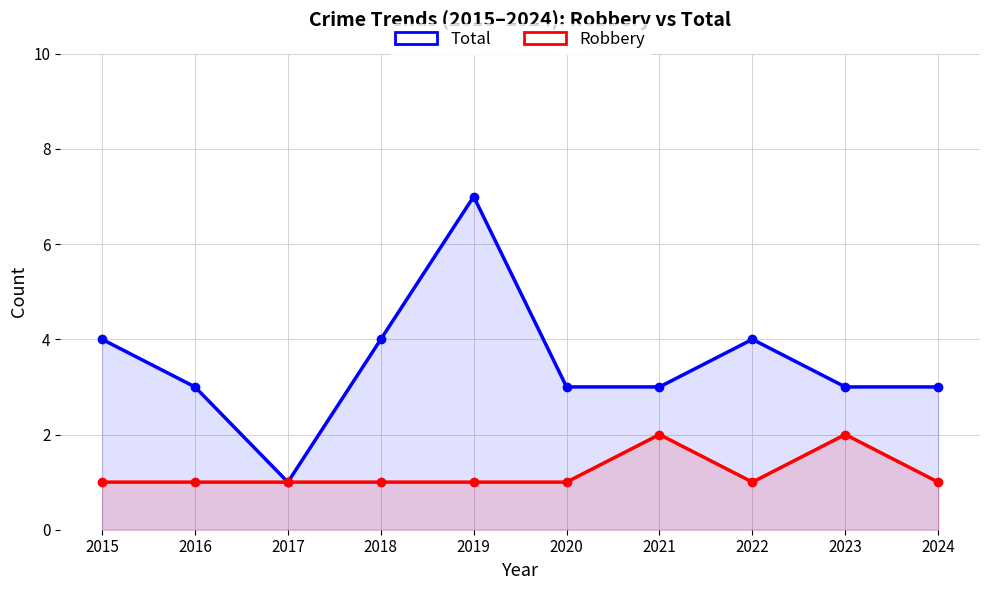

Which series has the widest spread of values?

Total